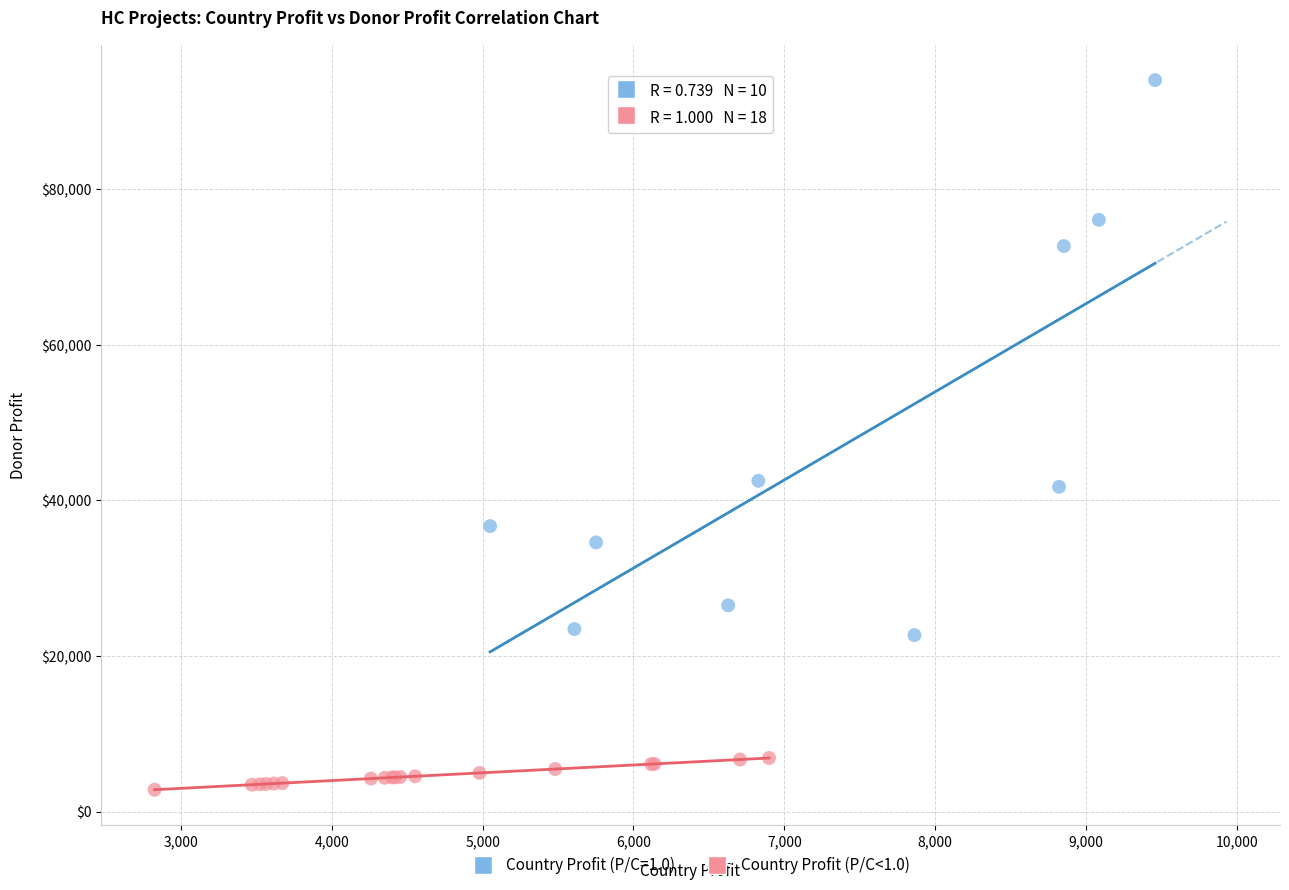

Which series has the widest spread of Y values?

Country Profit (P/C=1.0)